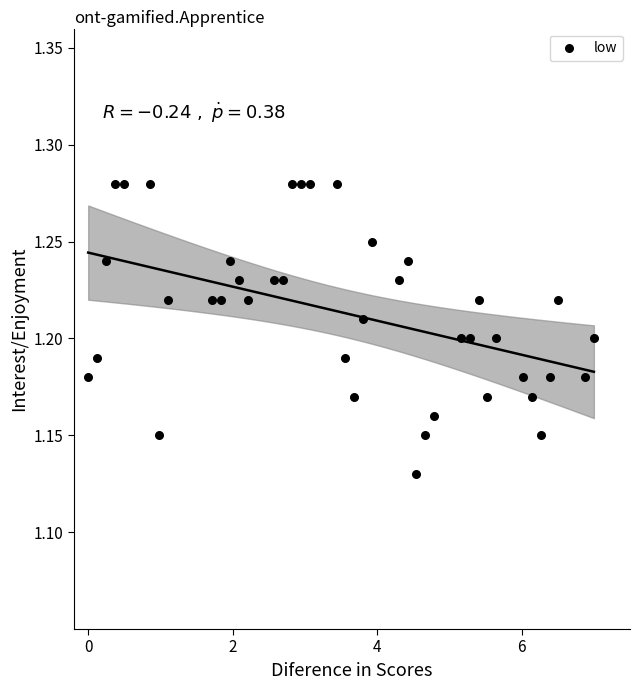

What is the range of X values (max minus min)?

7.0